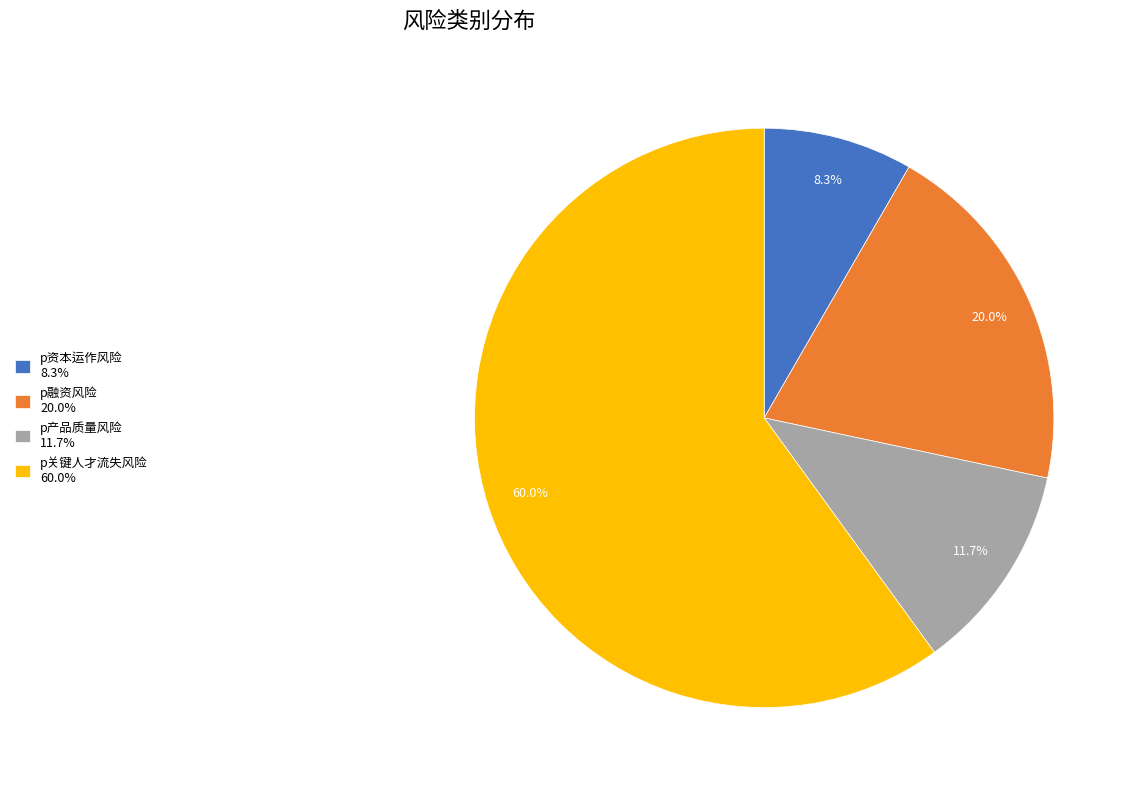

Between p关键人才流失风险 60.0% and p资本运作风险 8.3%, which is larger?

p关键人才流失风险 60.0%